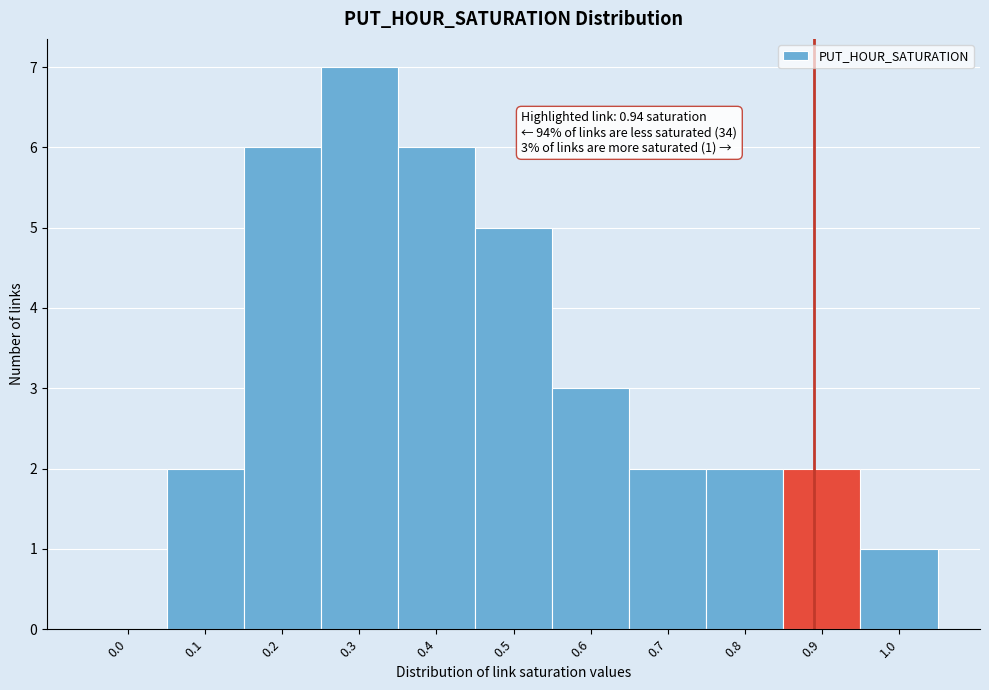

Reading left to right, list all the values displayed in this chart.

0.0=0	0.1=2	0.2=6	0.3=7	0.4=6	0.5=5	0.6=3	0.7=2	0.8=2	0.9=2	1.0=1